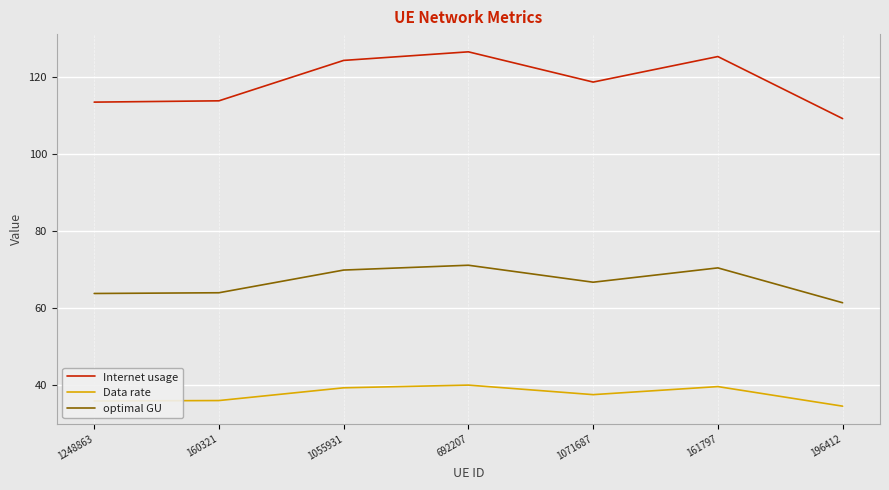

Between 1248863 and 1055931, which series saw the biggest shift?

Internet usage